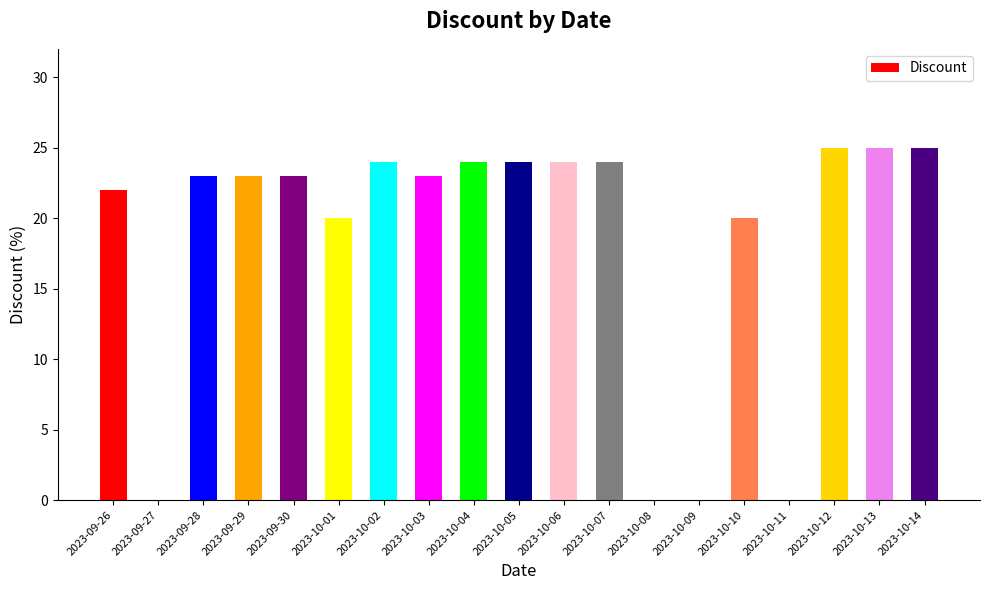

Between 2023-10-02 and 2023-10-14, which is larger?

2023-10-14